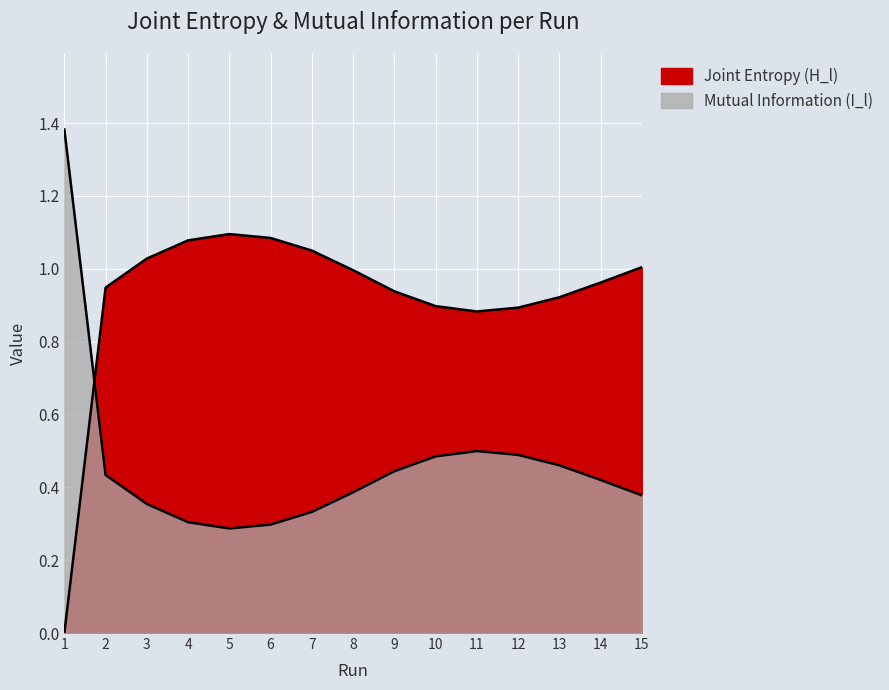

What are all the series names shown in the legend?

Joint Entropy (H_l), Mutual Information (I_l)